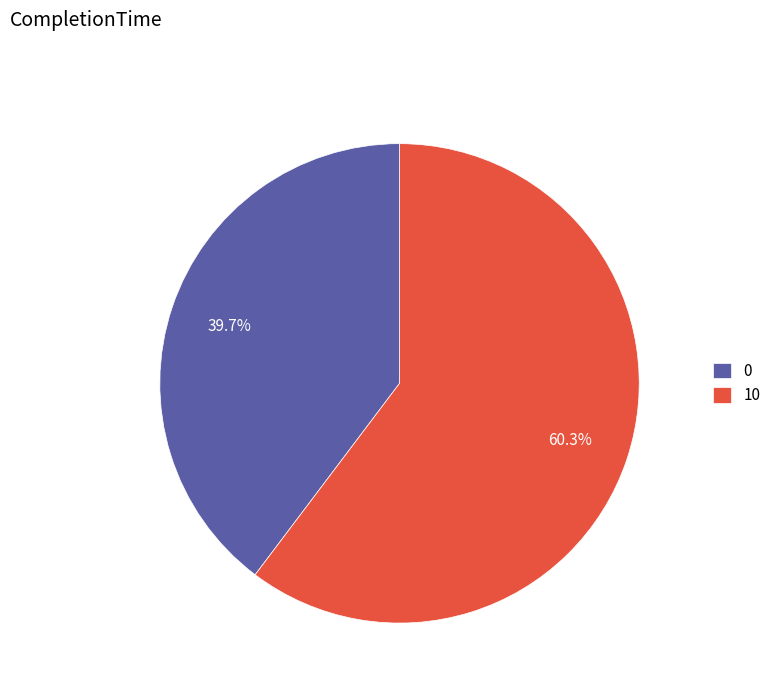

Approximately how many times larger is the value at 0 compared to 10?

0.7